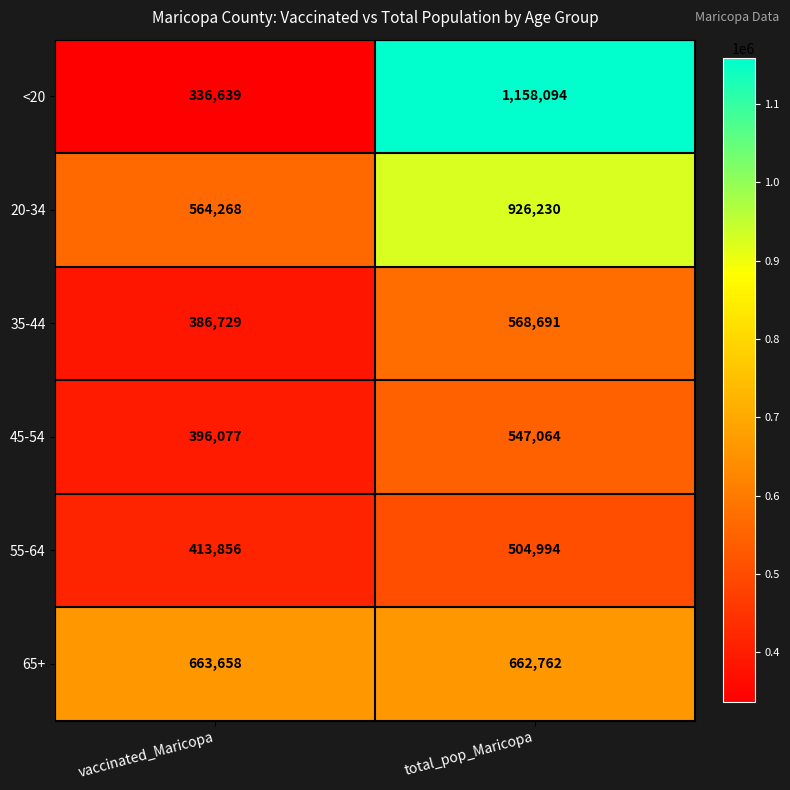

At how many categories does at least one series exceed 738325?

1